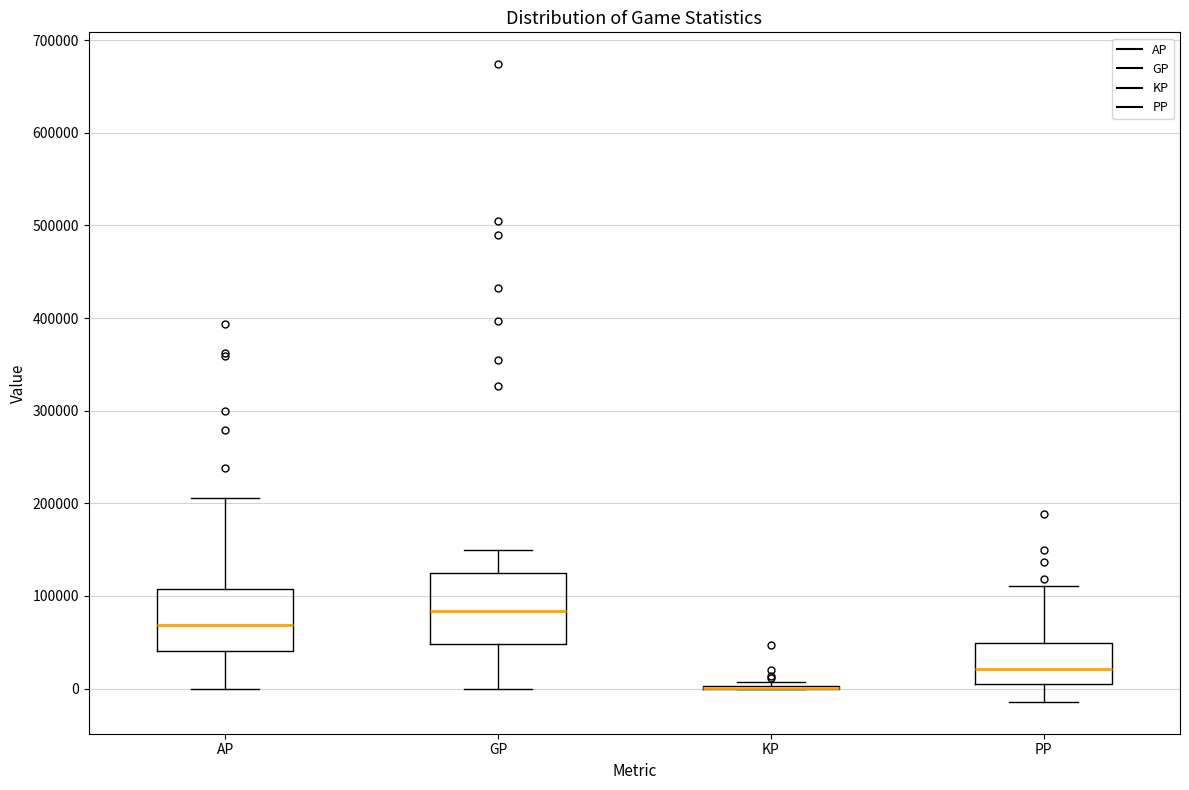

Reading left to right, read every box against the y-axis: the position of its median line, the range the box covers, and the ends of its whiskers. The values are not printed on the chart, so give them approximately, as read against the axis.

AP: median 70000, box 40000 to 110000, whiskers 0 to 210000
GP: median 80000, box 50000 to 120000, whiskers 0 to 150000
KP: box collapsed to a line at 0, whiskers 0 to 10000
PP: median 20000, box 10000 to 50000, whiskers -10000 to 110000